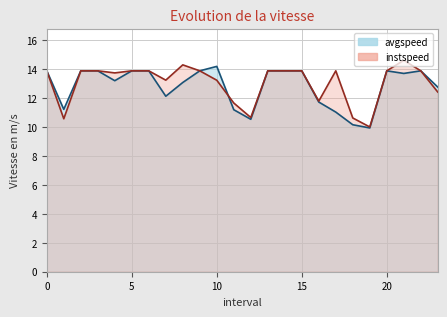

Where do instspeed and avgspeed first cross each other?

10.0 and 11.0